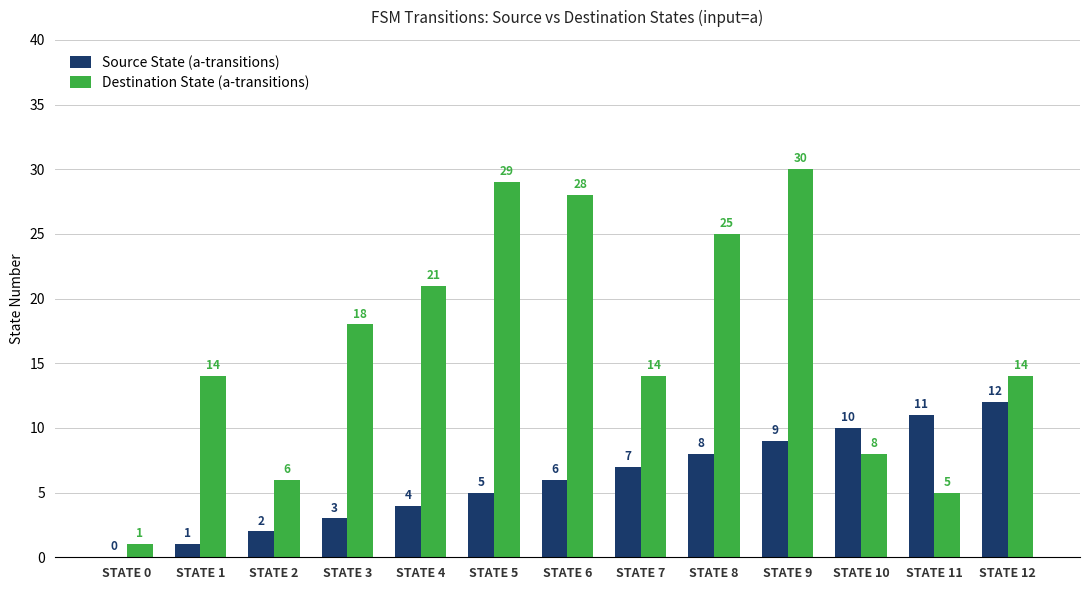

The value of Source State (a-transitions) at STATE 1 is 1. True or false?

True